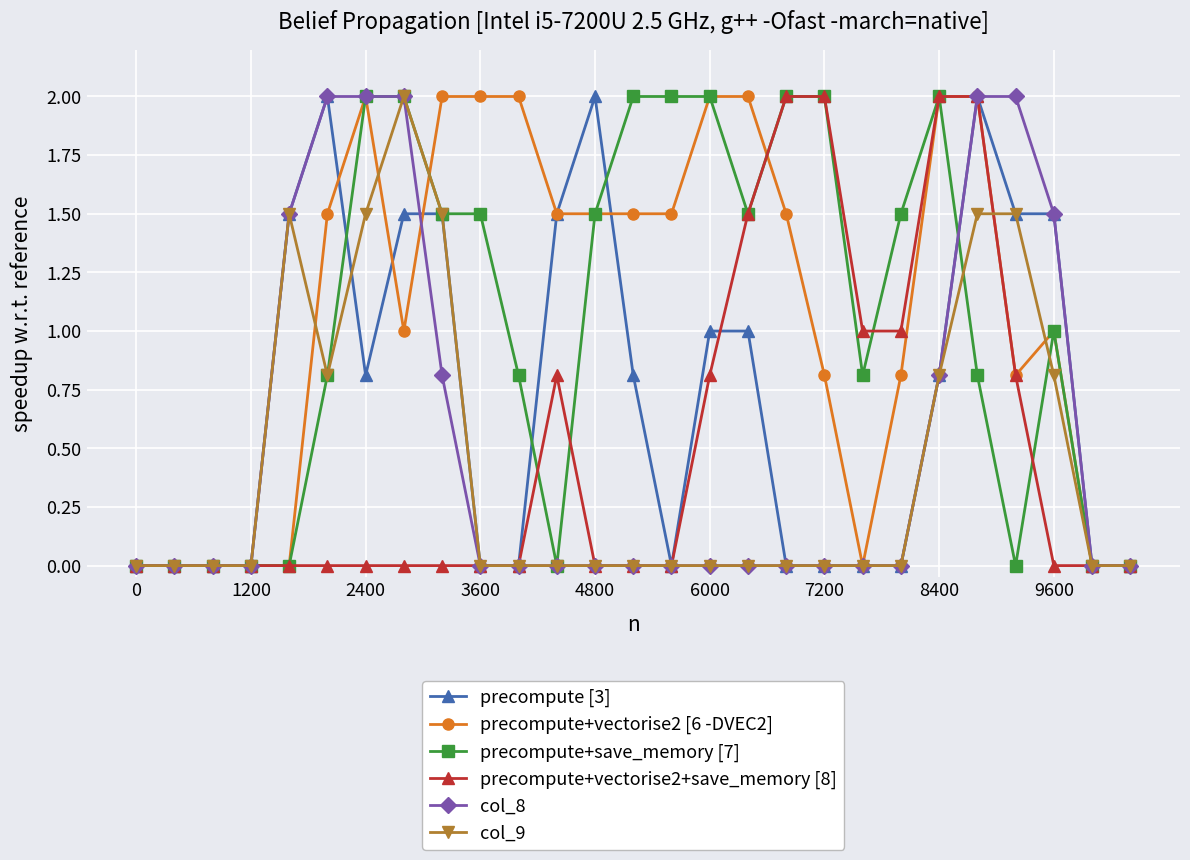

True or false: precompute+vectorise2+save_memory [8] has more than 0 interior local peaks.

True